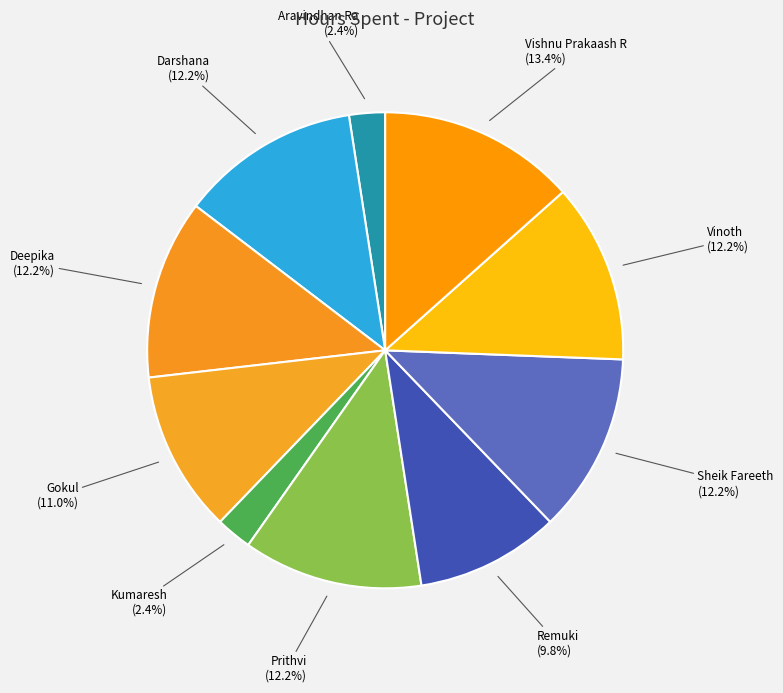

What is the largest slice in the pie chart?

Vishnu Prakaash R